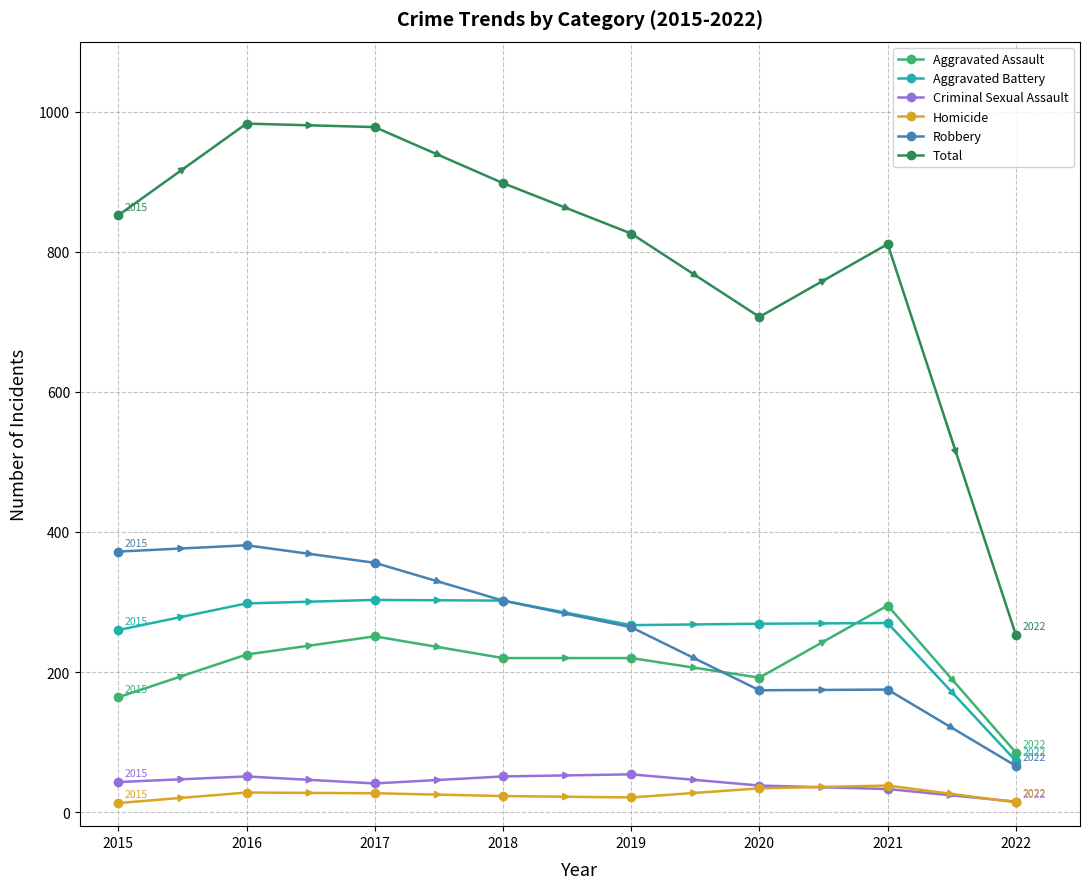

How many series are shown in this chart?

6